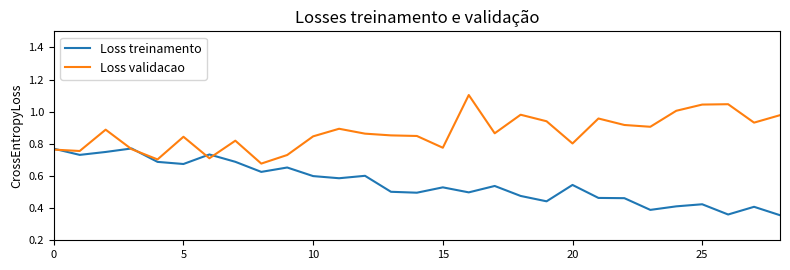

What is the sum of all Loss treinamento values?

16.2